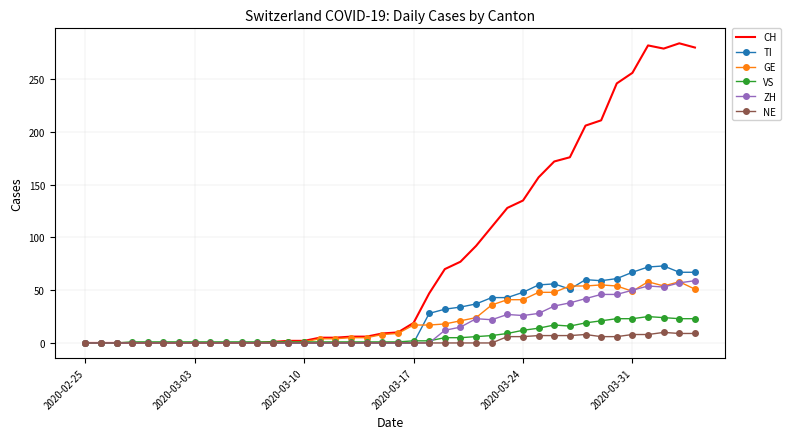

Which series has the widest spread of values?

CH